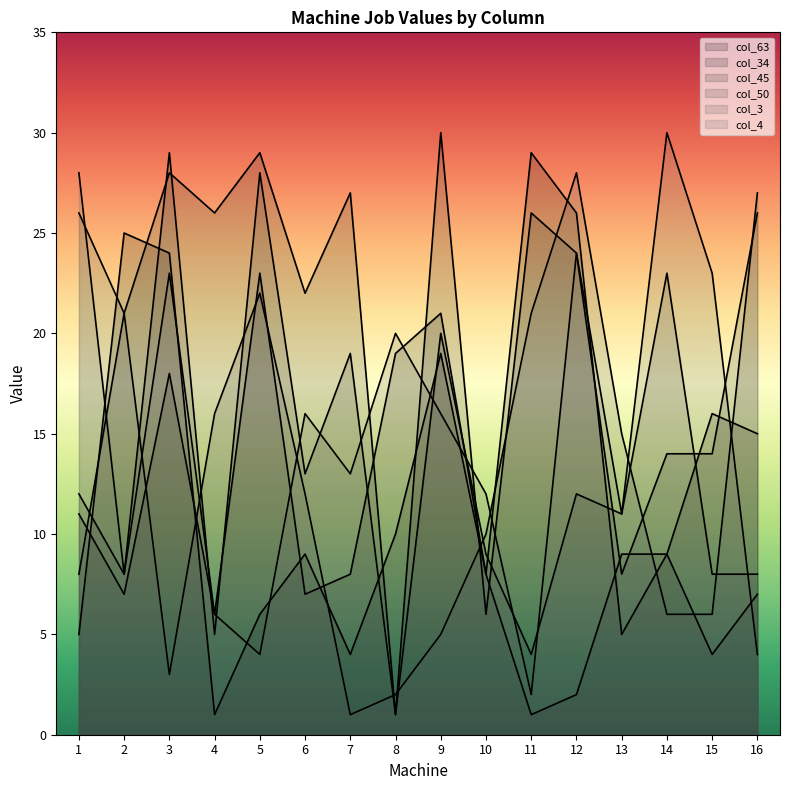

Does the chart display data point markers on the line(s)?

No